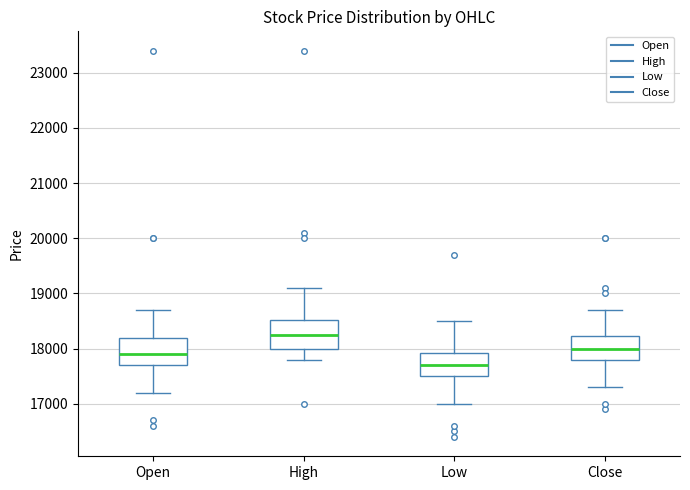

Reading left to right, read every box against the y-axis: the position of its median line, the range the box covers, and the ends of its whiskers. The values are not printed on the chart, so give them approximately, as read against the axis.

Open: median 17900, box 17700 to 18200, whiskers 17200 to 18700
High: median 18300, box 18000 to 18500, whiskers 17800 to 19100
Low: median 17700, box 17500 to 17900, whiskers 17000 to 18500
Close: median 18000, box 17800 to 18200, whiskers 17300 to 18700